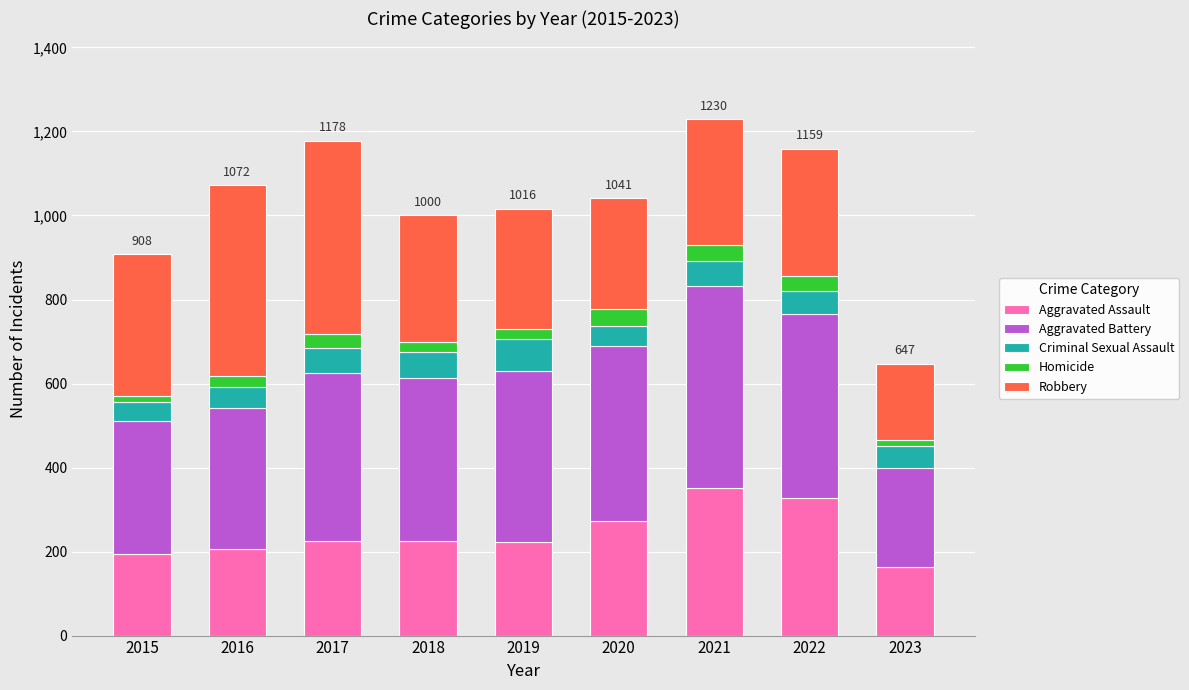

Is it true that Aggravated Assault equals 273 at 2020?

True